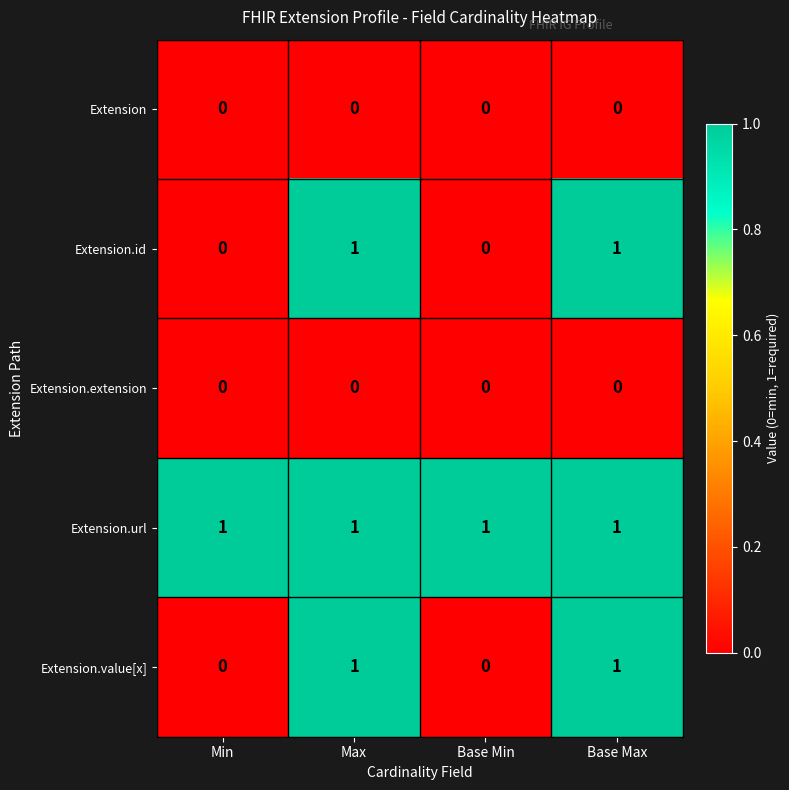

How many categories are shown in the chart?

4